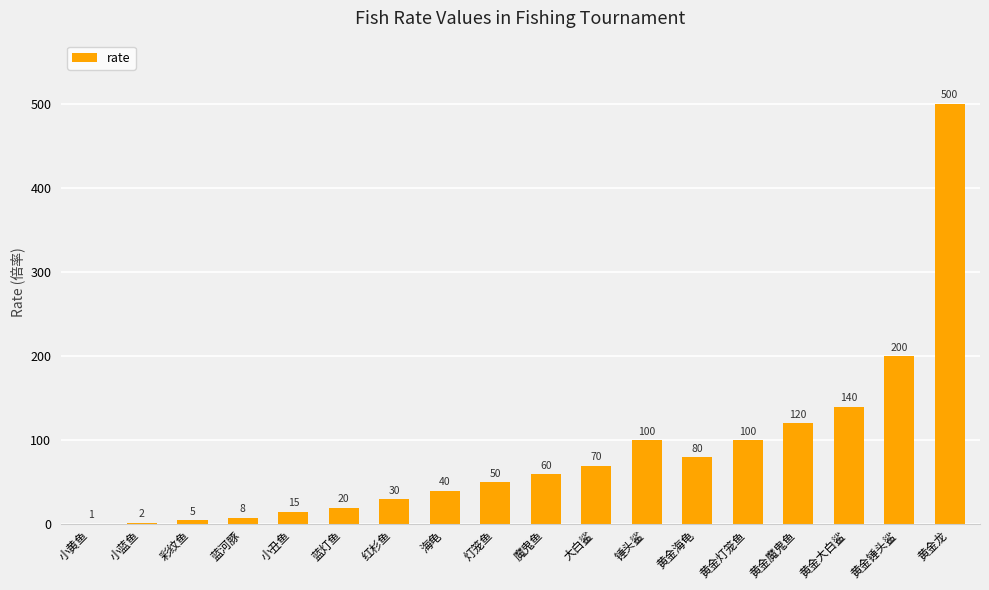

At which category does the chart reach its peak across all series?

黄金龙